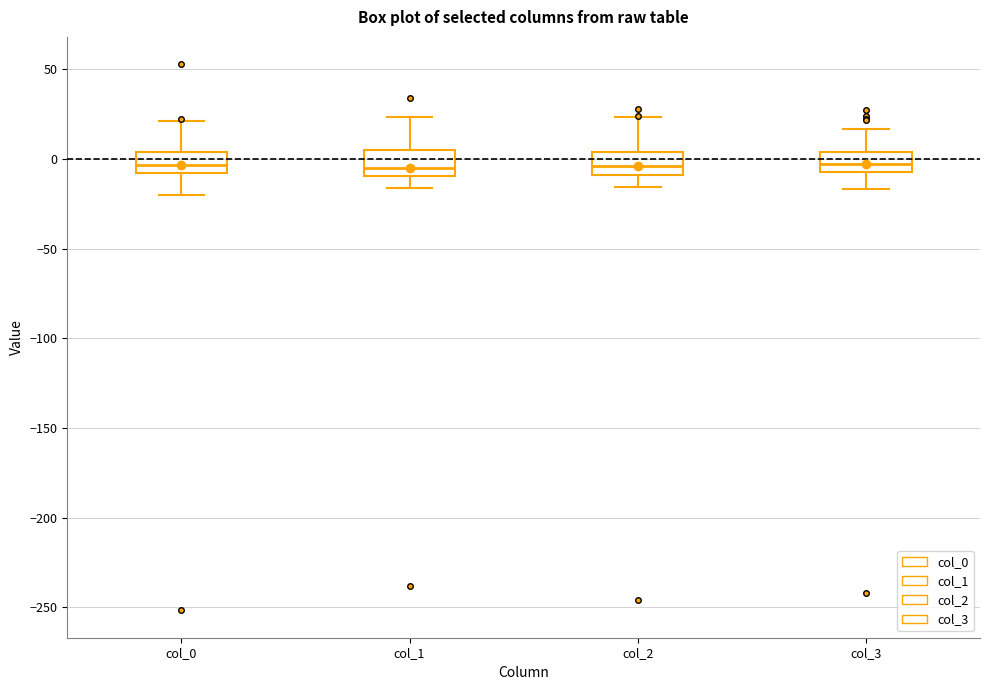

Where does the median line of the box for col_3 sit on the y-axis? The values are not printed on the chart, so give them approximately, as read against the axis.

0